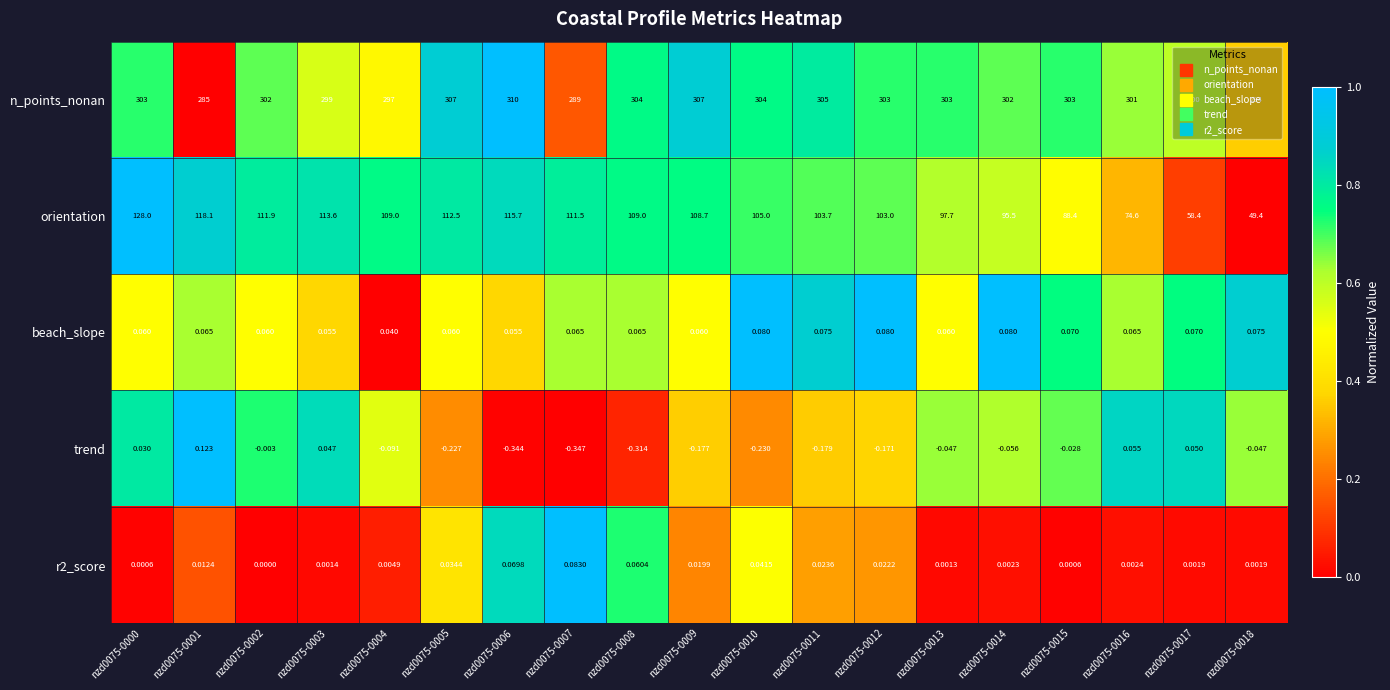

How many data points does each series have?

19